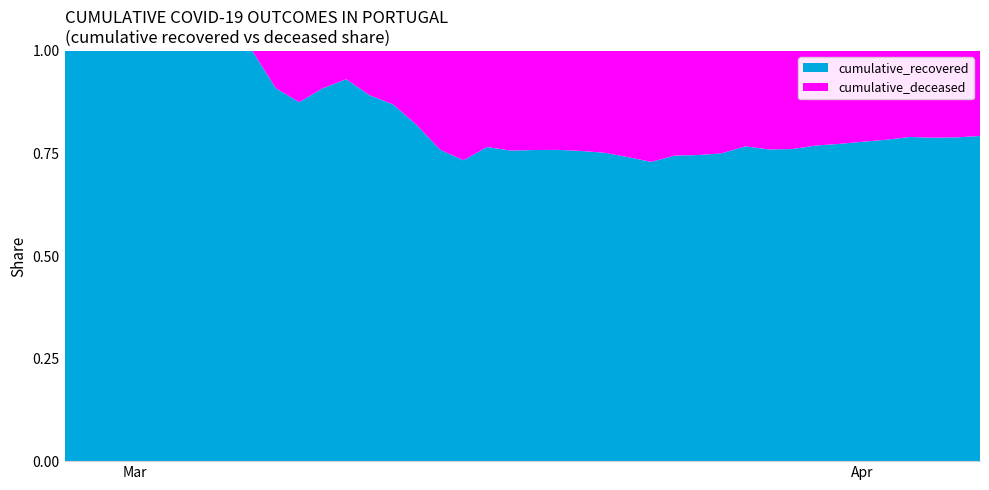

Reading right to left, transcribe all the data shown in this chart.

cumulative_recovered: 2020-04-06=4028	2020-04-05=3731	2020-04-04=3542	2020-04-03=3351	2020-04-02=3035	2020-04-01=2747	2020-03-31=2457	2020-03-30=2131	2020-03-29=1838	2020-03-28=1636	2020-03-27=1435	2020-03-26=1155	2020-03-25=938	2020-03-24=768	2020-03-23=607	2020-03-22=501	2020-03-21=424	2020-03-20=335	2020-03-19=258	2020-03-18=204	2020-03-17=159	2020-03-16=121	2020-03-15=77	2020-03-14=63	2020-03-13=50	2020-03-12=40	2020-03-11=33	2020-03-10=27	2020-03-09=20	2020-03-08=14	2020-03-07=10	2020-03-06=9	2020-03-05=9	2020-03-04=8	2020-03-03=6	2020-03-02=5	2020-03-01=4	2020-02-29=4	2020-02-28=4	2020-02-27=3
cumulative_deceased: 2020-04-06=1054	2020-04-05=996	2020-04-04=950	2020-04-03=890	2020-04-02=839	2020-04-01=781	2020-03-31=720	2020-03-30=639	2020-03-29=578	2020-03-28=517	2020-03-27=435	2020-03-26=384	2020-03-25=319	2020-03-24=263	2020-03-23=225	2020-03-22=175	2020-03-21=140	2020-03-20=108	2020-03-19=82	2020-03-18=65	2020-03-17=51	2020-03-16=37	2020-03-15=28	2020-03-14=20	2020-03-13=11	2020-03-12=6	2020-03-11=4	2020-03-10=2	2020-03-09=2	2020-03-08=2	2020-03-07=1	2020-03-06=0	2020-03-05=0	2020-03-04=0	2020-03-03=0	2020-03-02=0	2020-03-01=0	2020-02-29=0	2020-02-28=0	2020-02-27=0